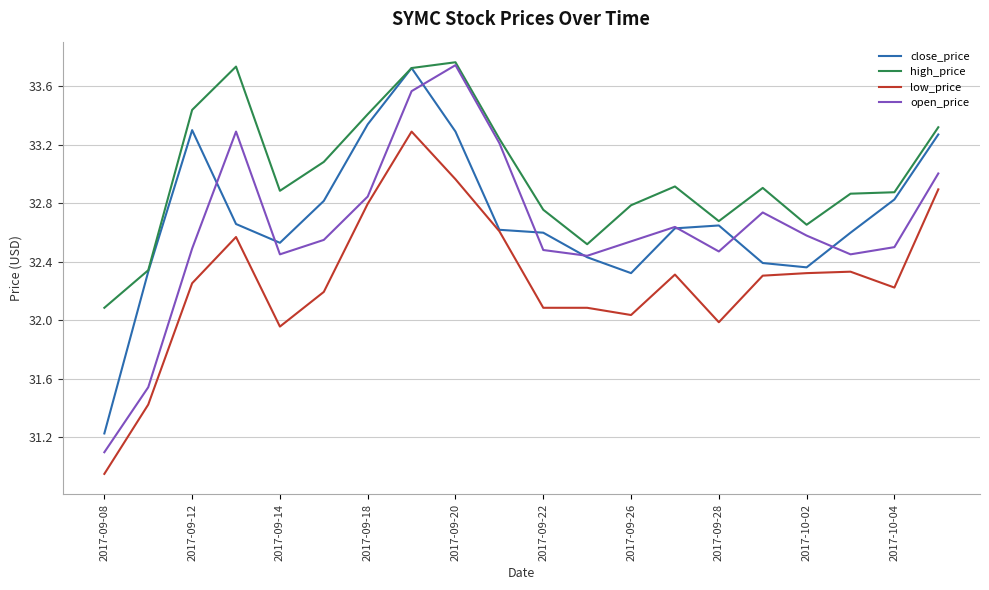

Which series has the largest range (max minus min)?

open_price